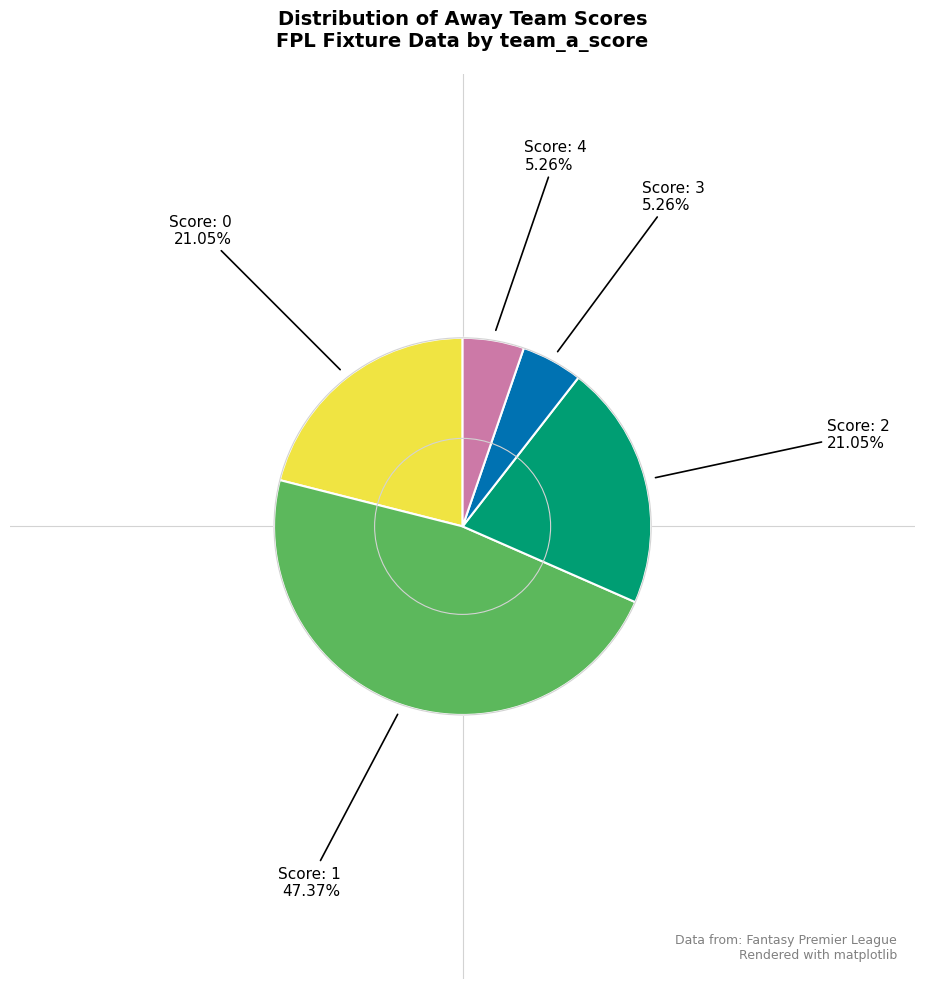

Does any single category account for the majority?

No